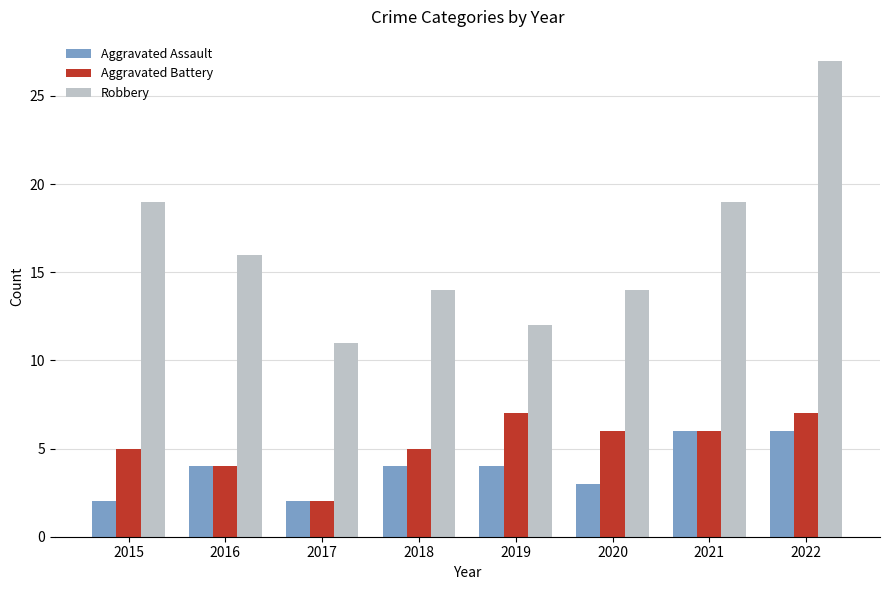

True or false: Aggravated Assault has a value of 2 at 2017.

True